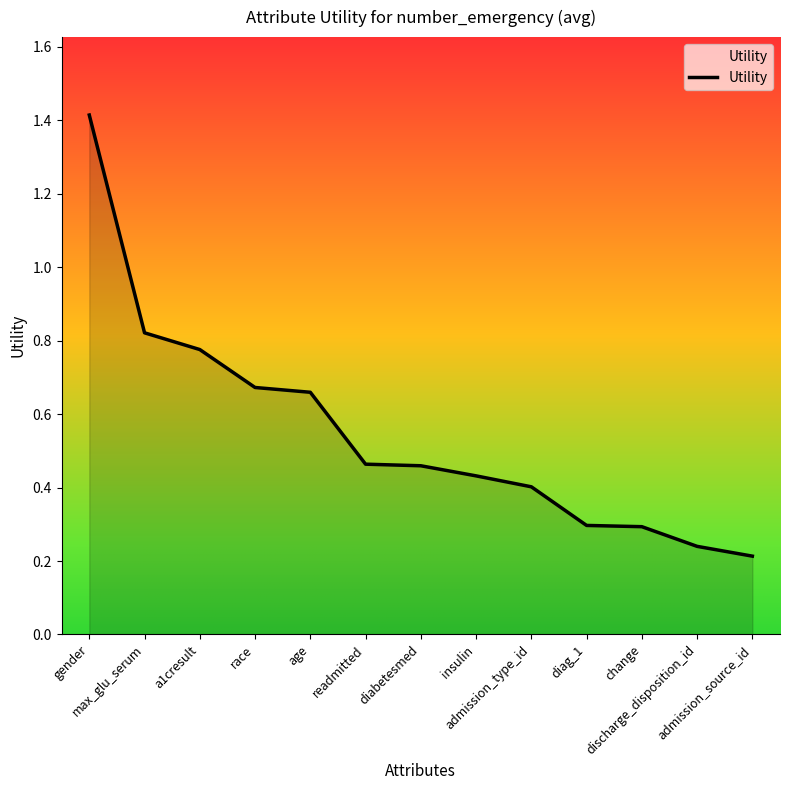

What is the maximum value shown in the chart?

1.4